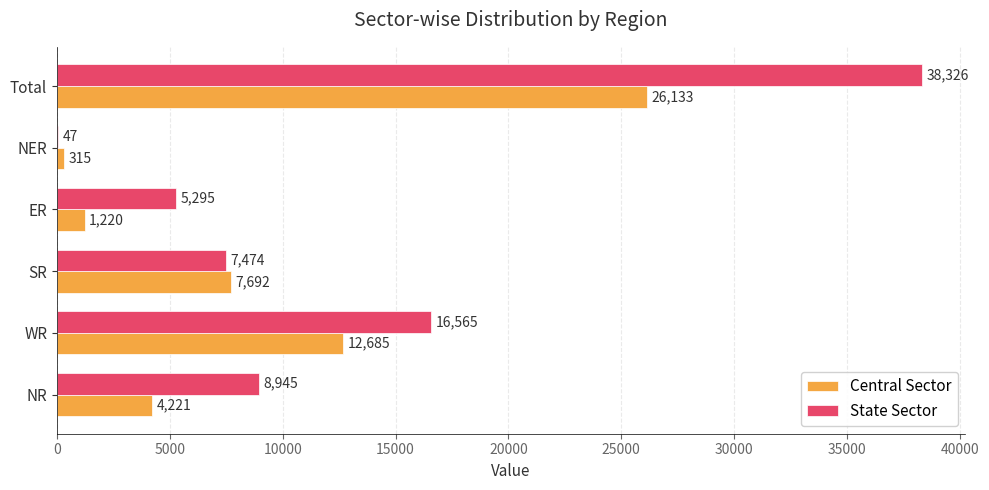

Which category has the highest value in the State Sector series?

Total